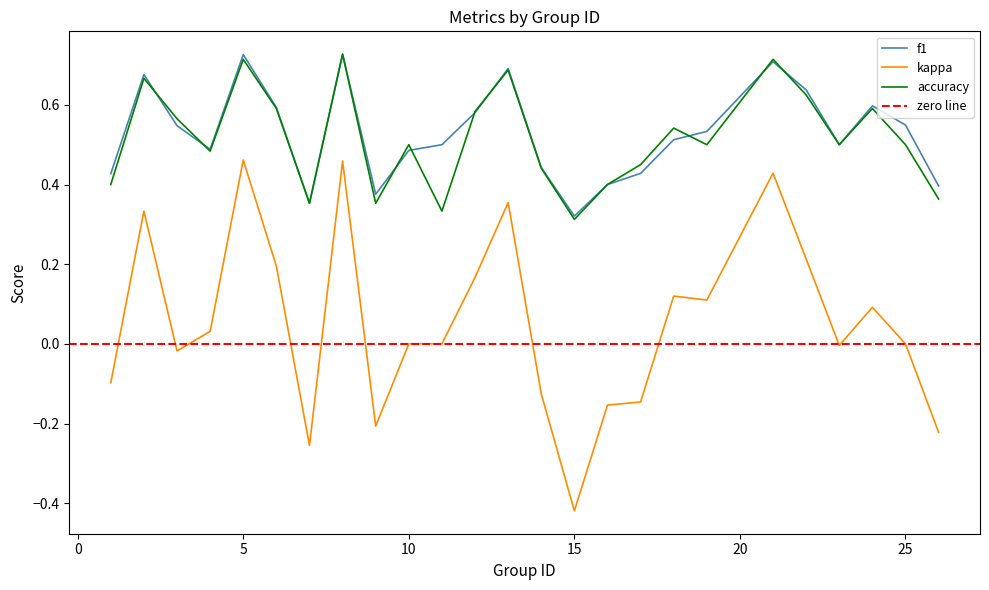

True or false: kappa and accuracy cross at least once.

False